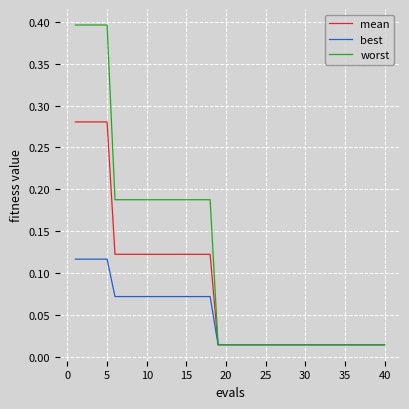

Which series has the largest total across all categories?

worst